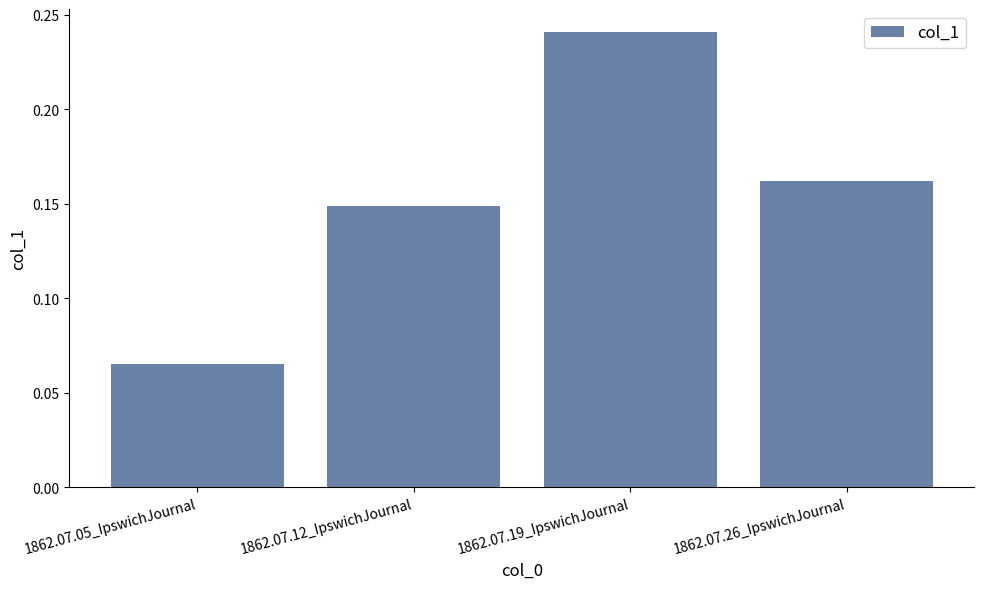

What is the label of the 1st bar from the right?

1862.07.26_IpswichJournal